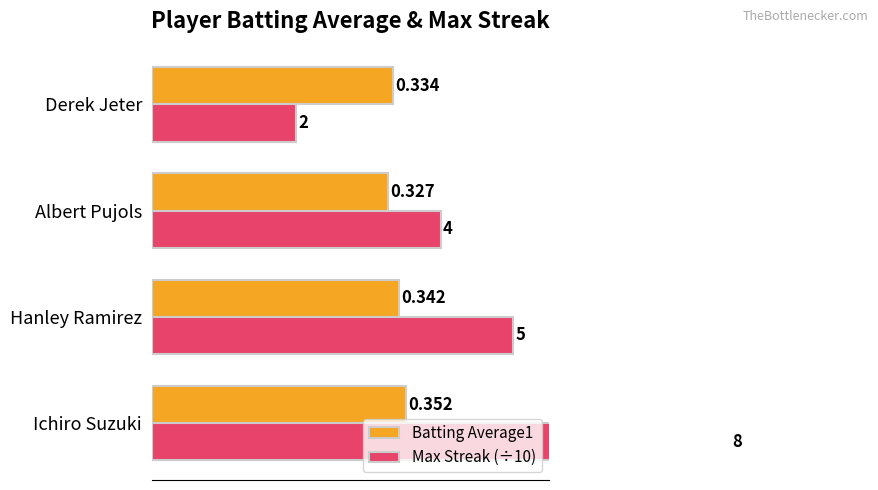

Rank the series at Ichiro Suzuki from lowest to highest value.

Batting Average1, Max Streak (÷10)